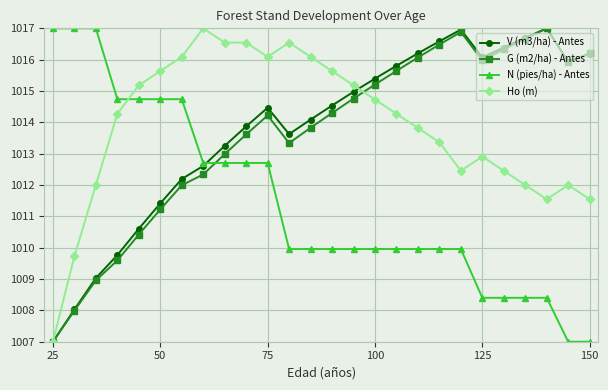

Which series ends up on top after the final intersection of N (pies/ha) - Antes and Ho (m)?

Ho (m)